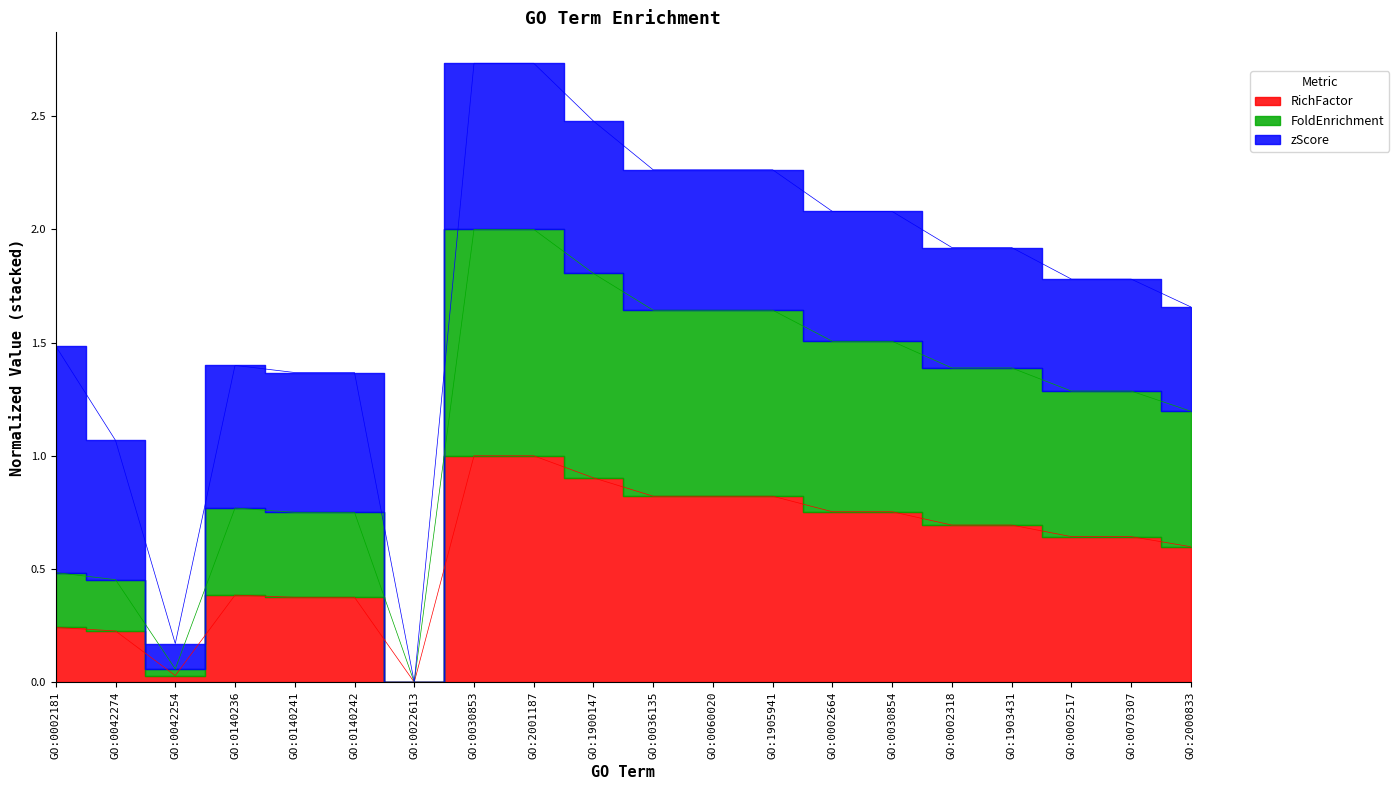

Where is the first local minimum for FoldEnrichment?

GO:0042254